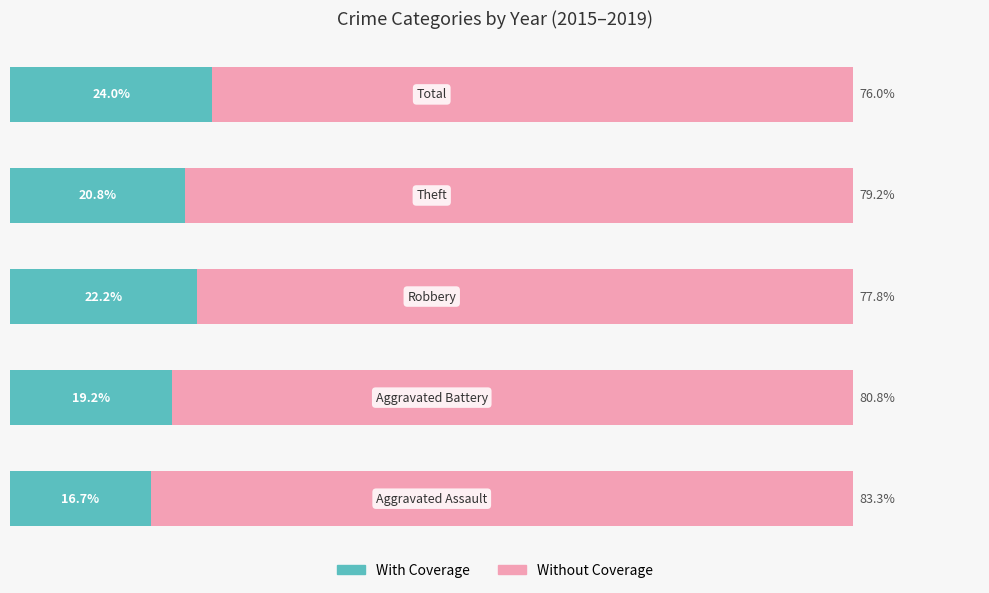

What are all the series names shown in the legend?

With Coverage, Without Coverage